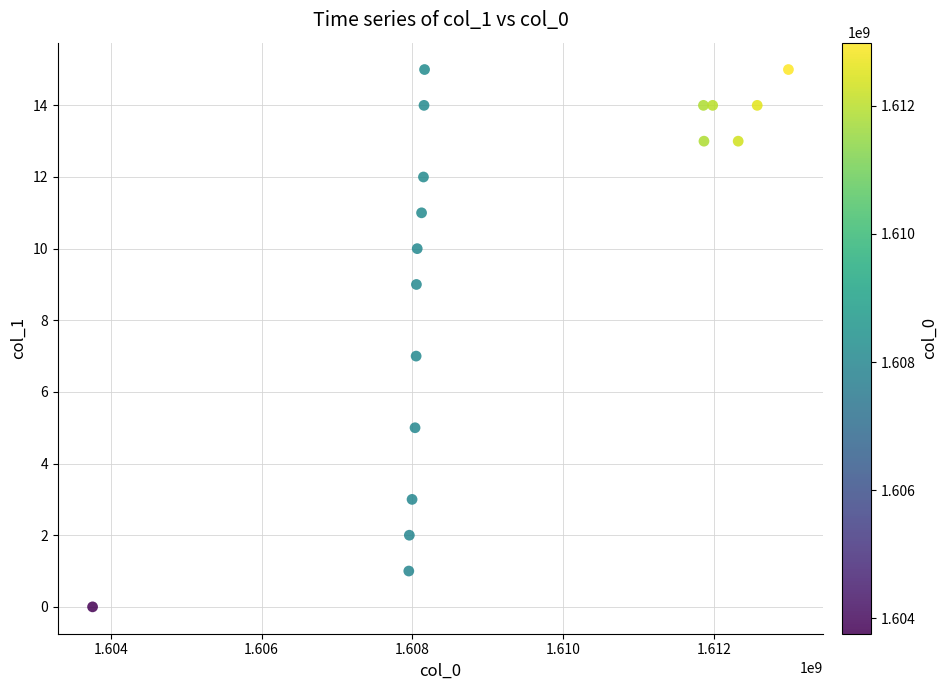

What is the range of X values (max minus min)?

9225120